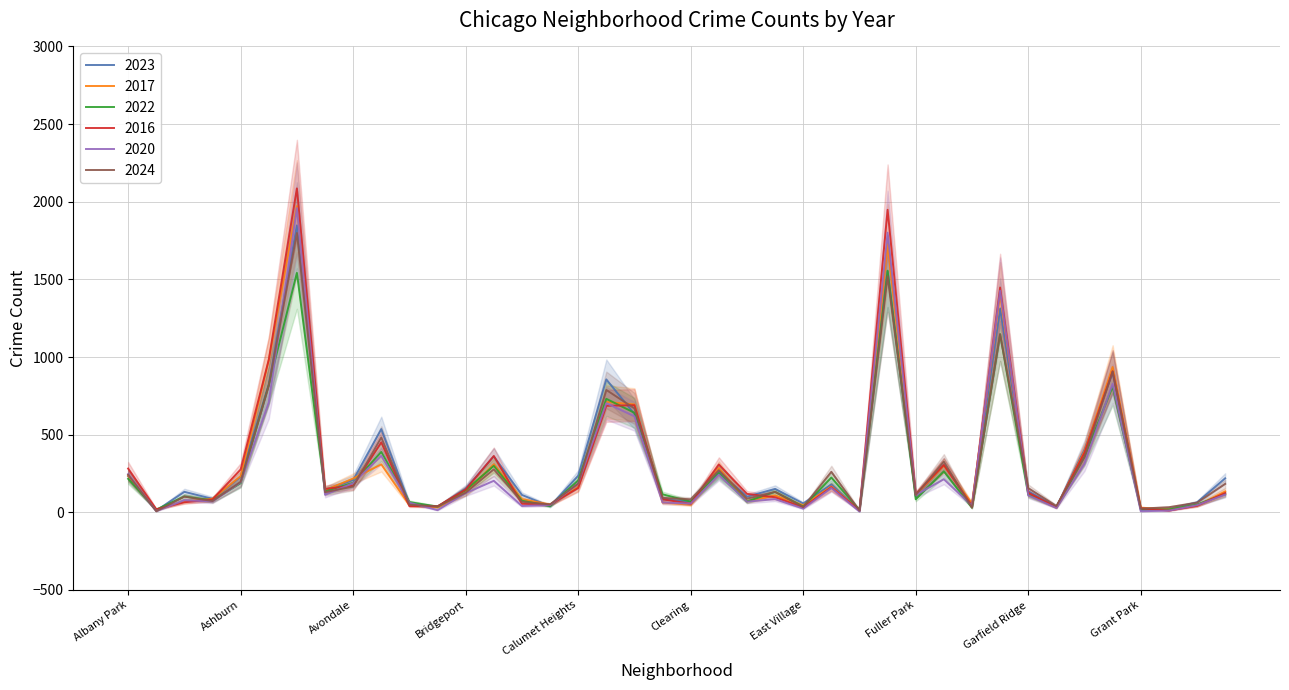

Count the number of categories in the chart.

40